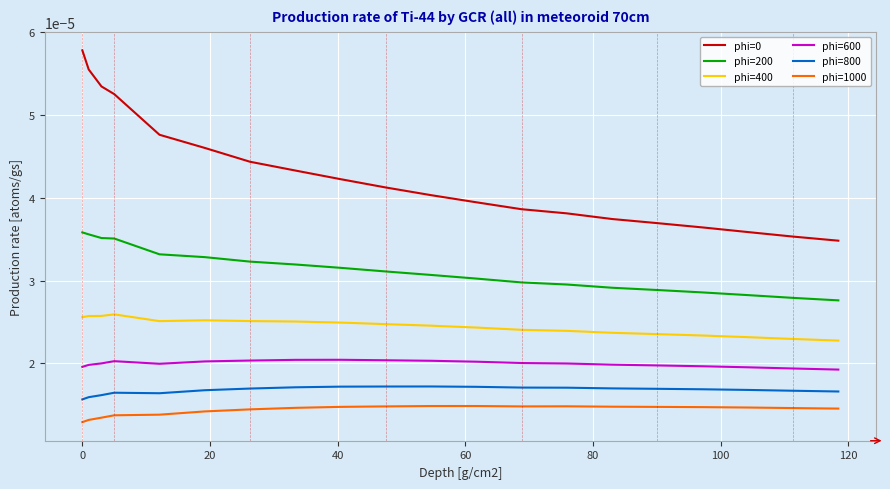

In phi=400, how many points are higher than both neighbors (excluding endpoints)?

2